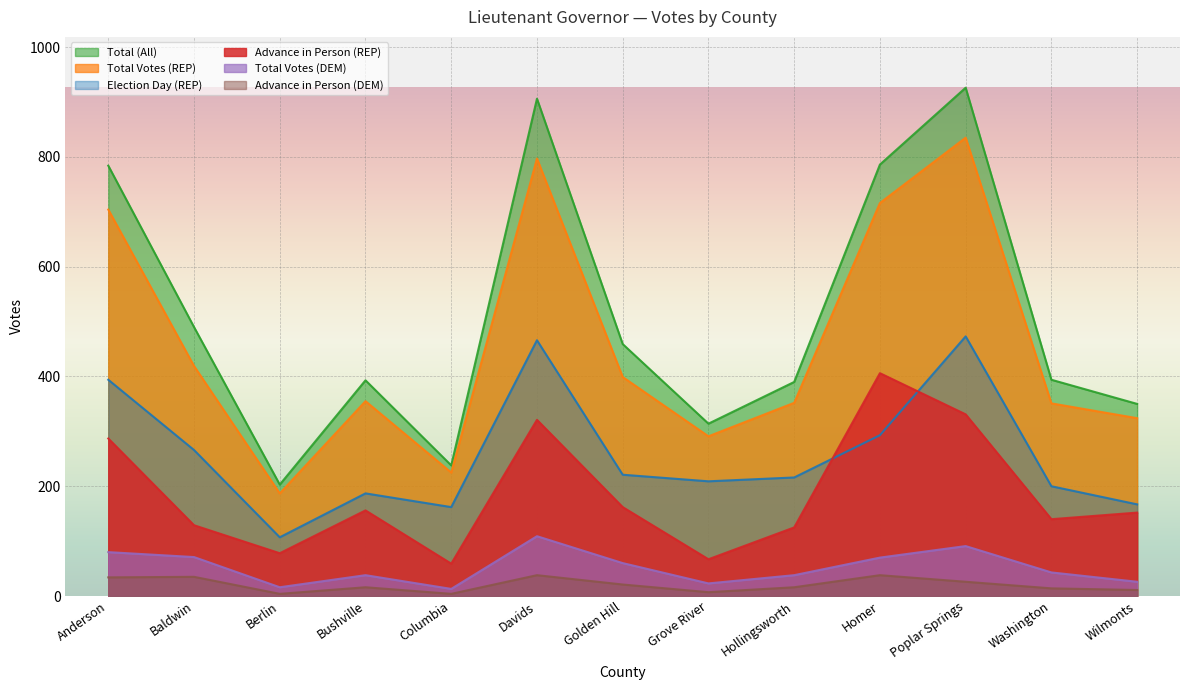

How many categories are shown in the chart?

13